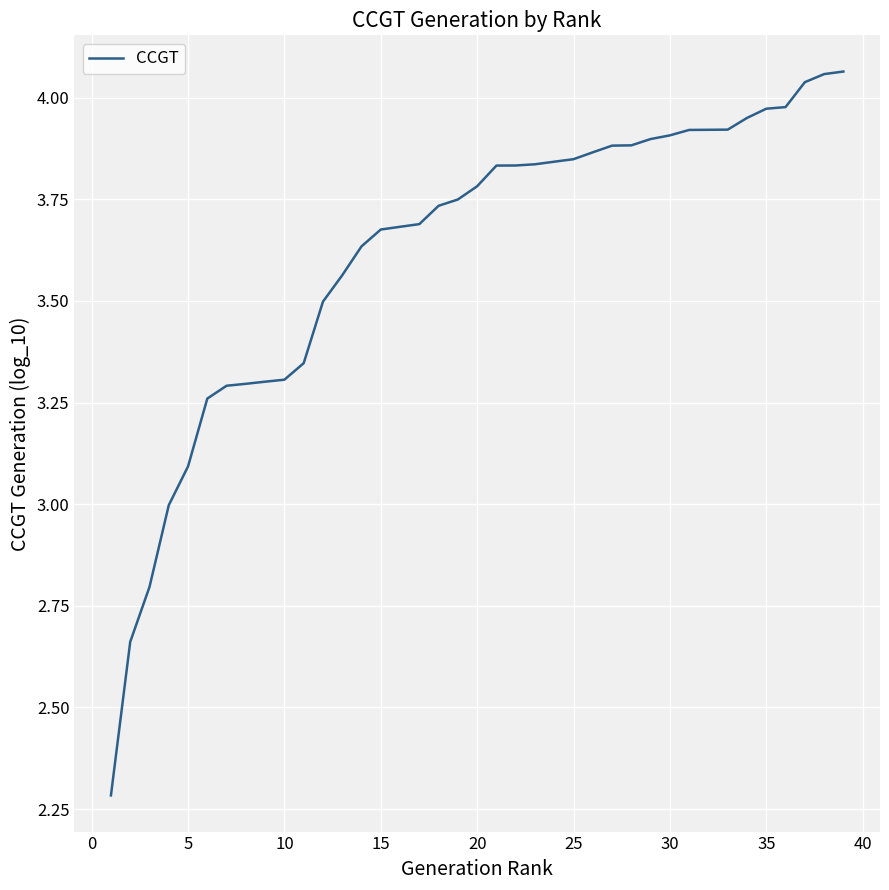

What is the difference between the maximum and minimum values?

1.8